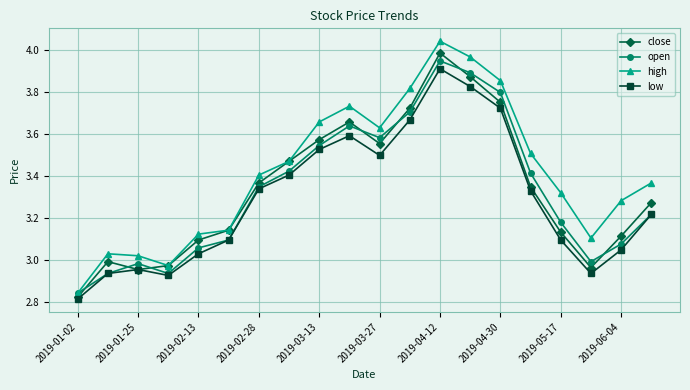

Which series has the largest range (max minus min)?

high